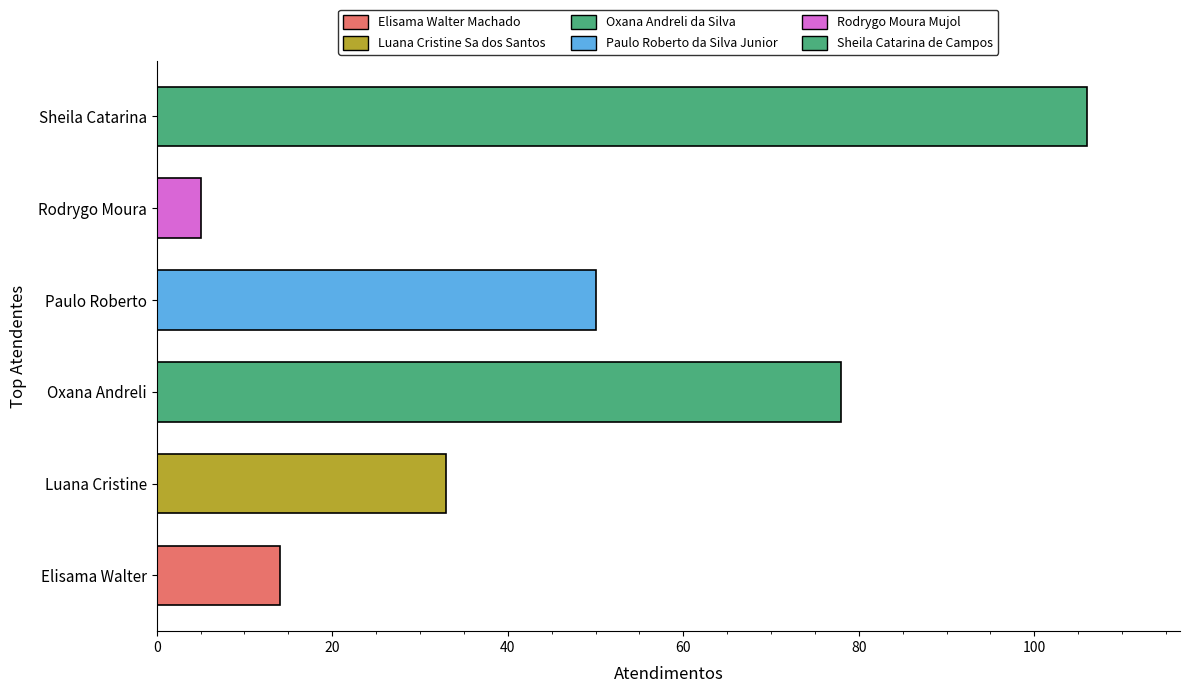

How many data points are less than 50?

3